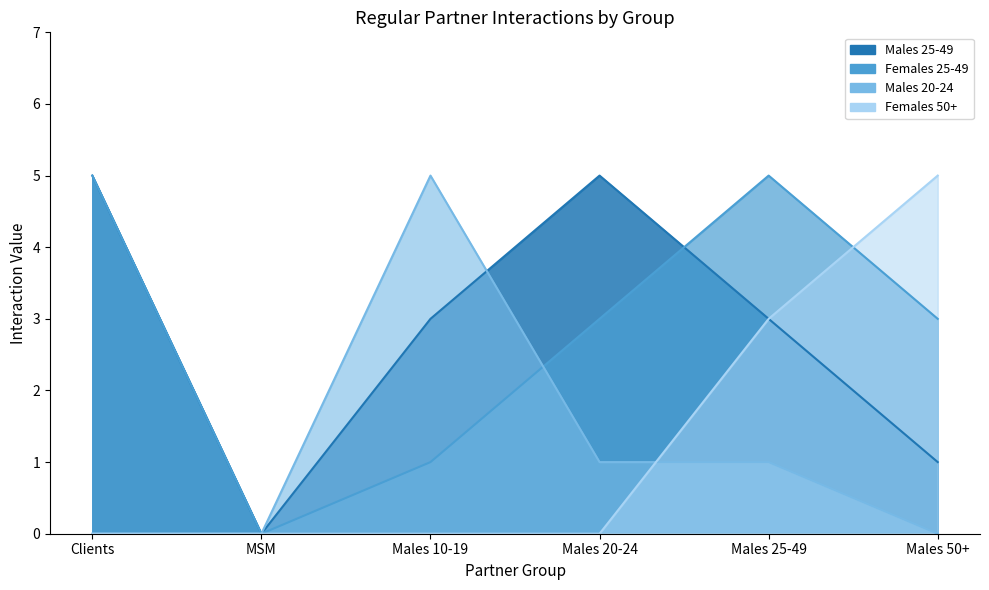

At how many categories does at least one series exceed 0?

5